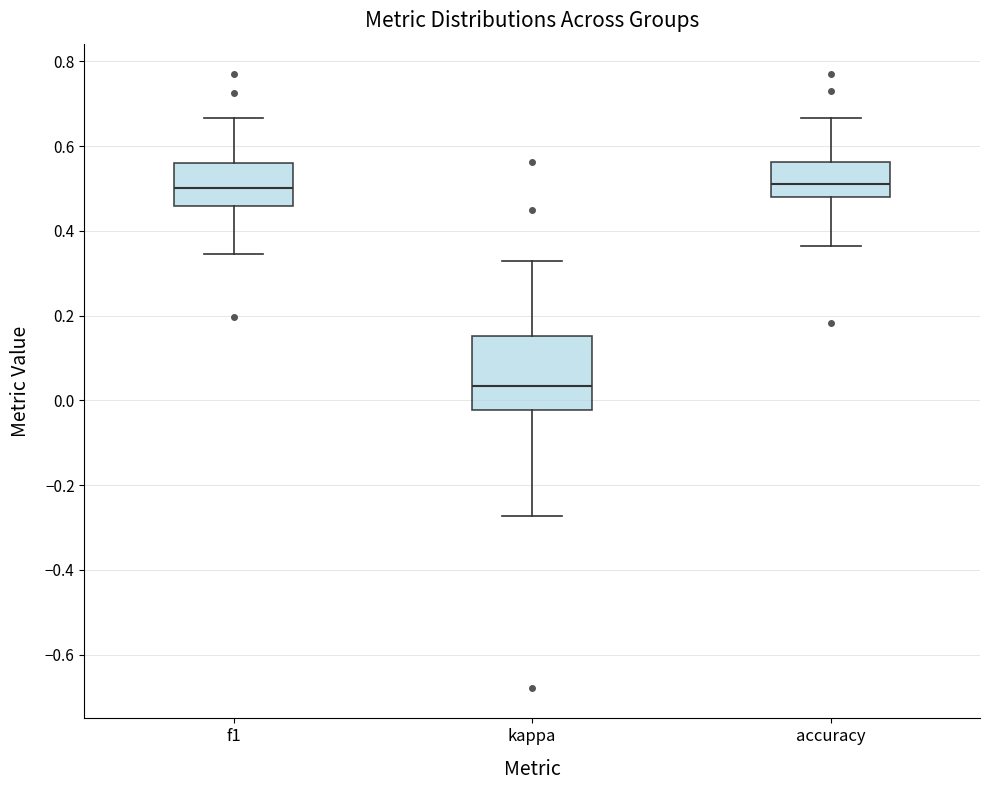

Where does the upper whisker of the box for accuracy end on the y-axis? The values are not printed on the chart, so give them approximately, as read against the axis.

0.66